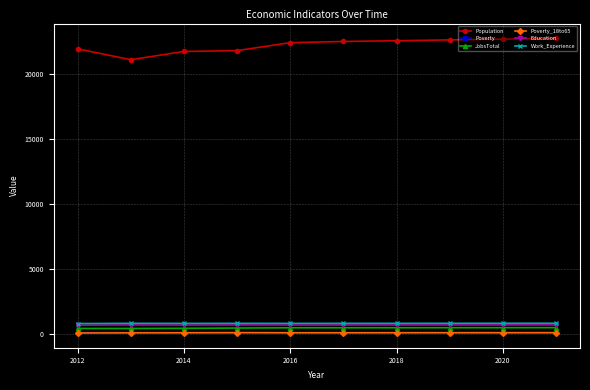

What is the highest value of the Work_Experience series?

809